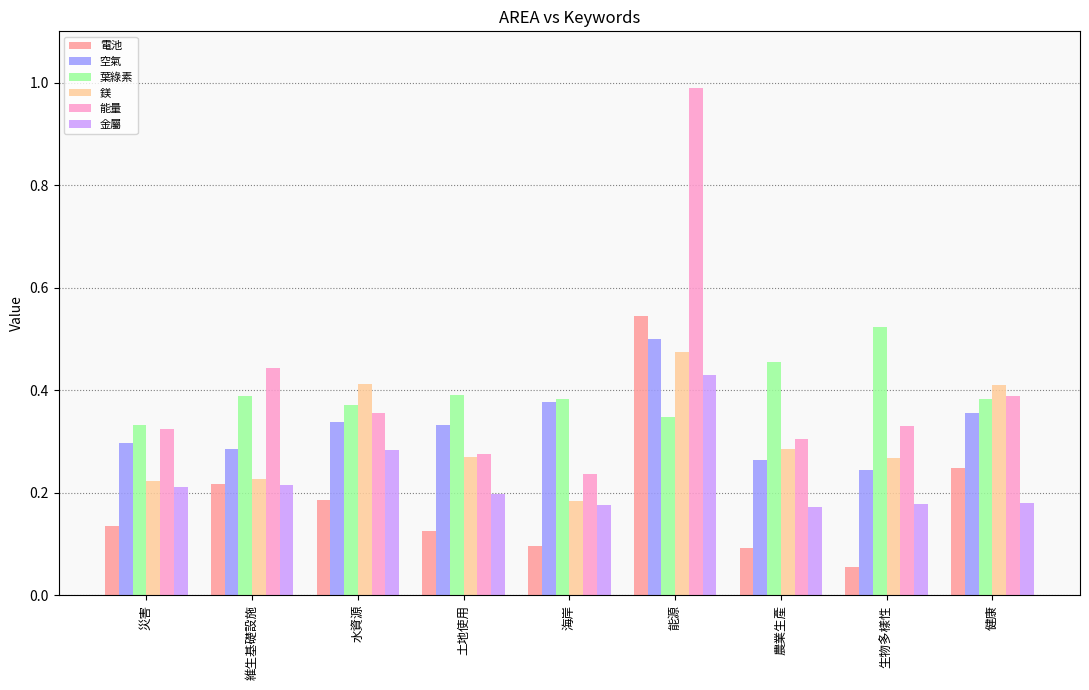

What is the maximum value shown in the chart?

1.0